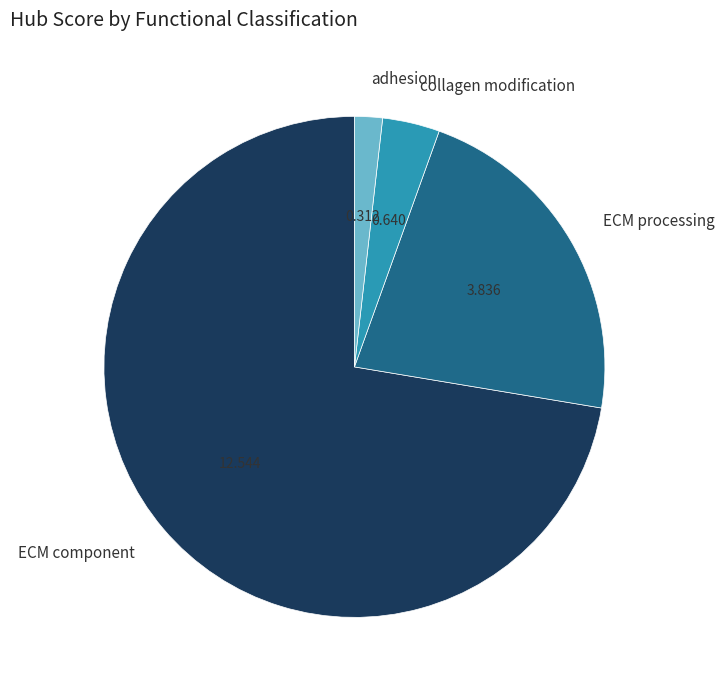

Count the number of slices in the pie.

4